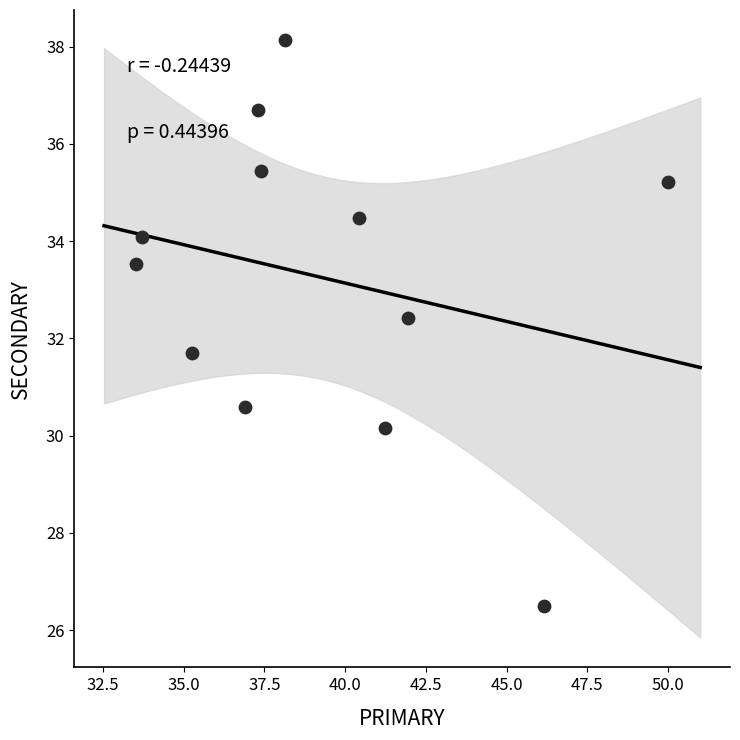

What is the range of Y values (max minus min)?

11.6